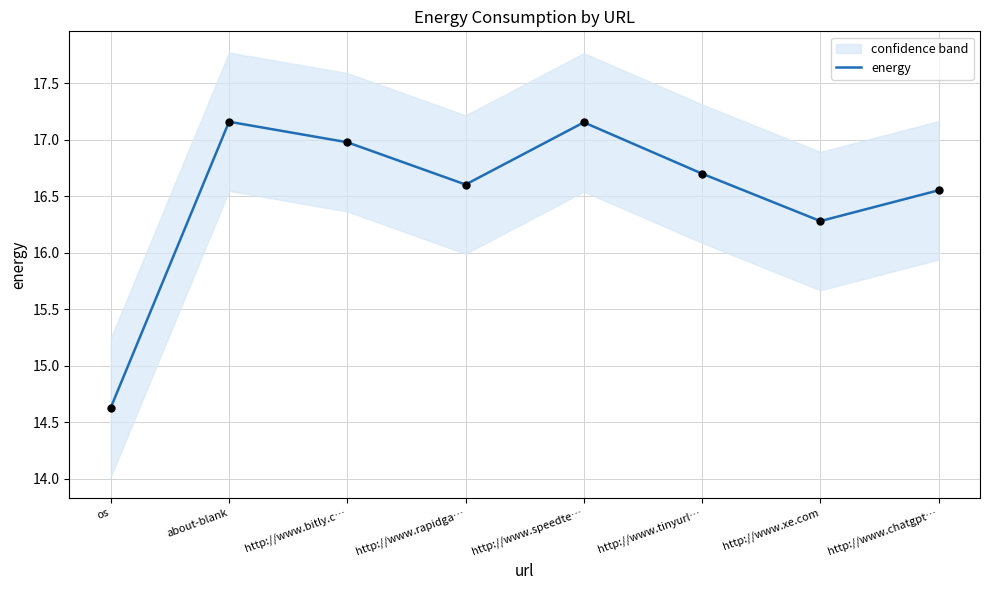

Approximately how many times larger is the value at os compared to http://www.speedte…?

0.9